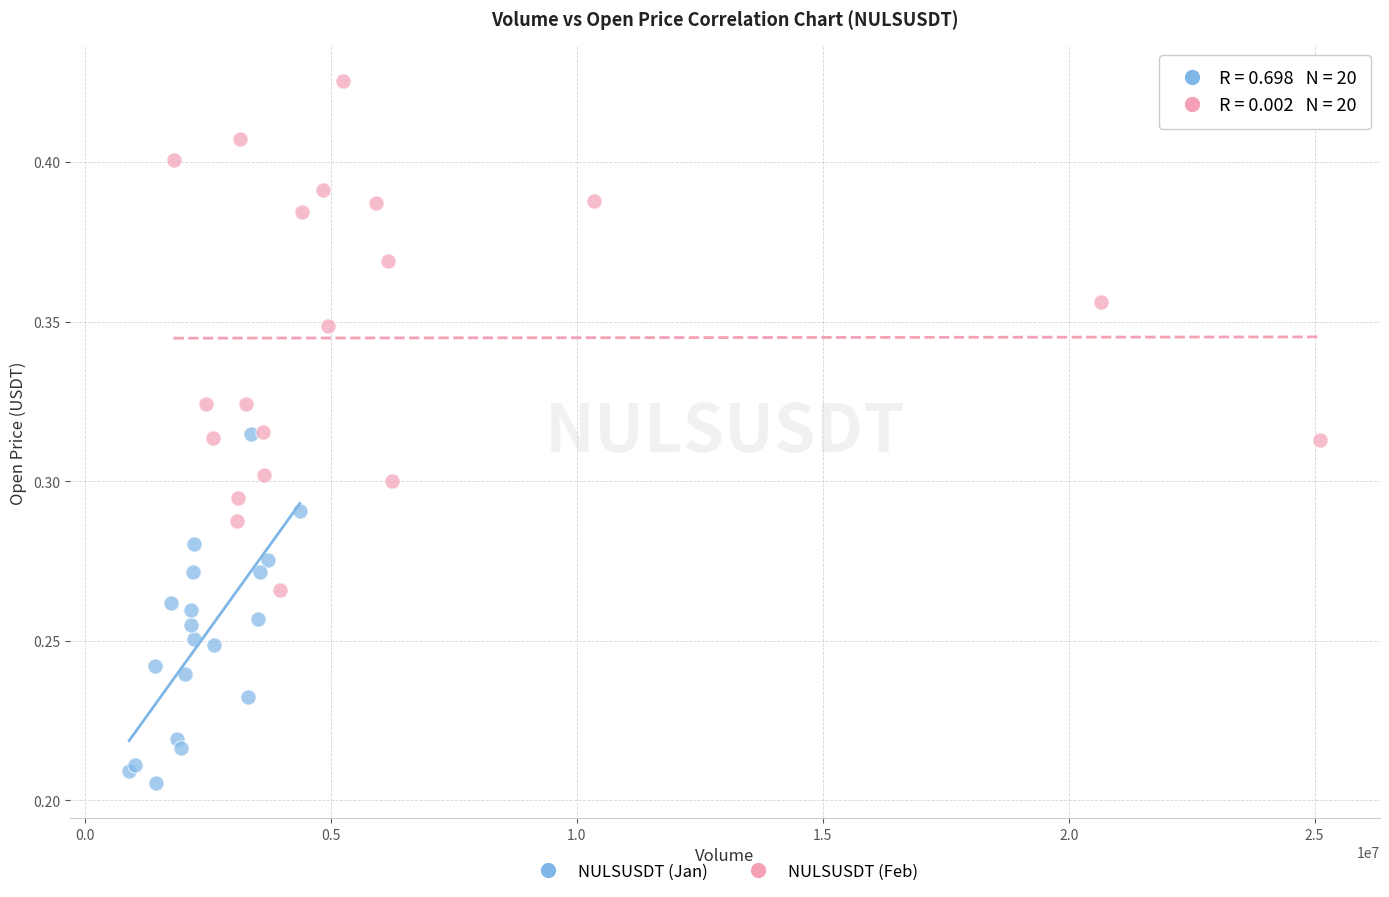

Which series reaches the maximum Y coordinate?

NULSUSDT (Feb)